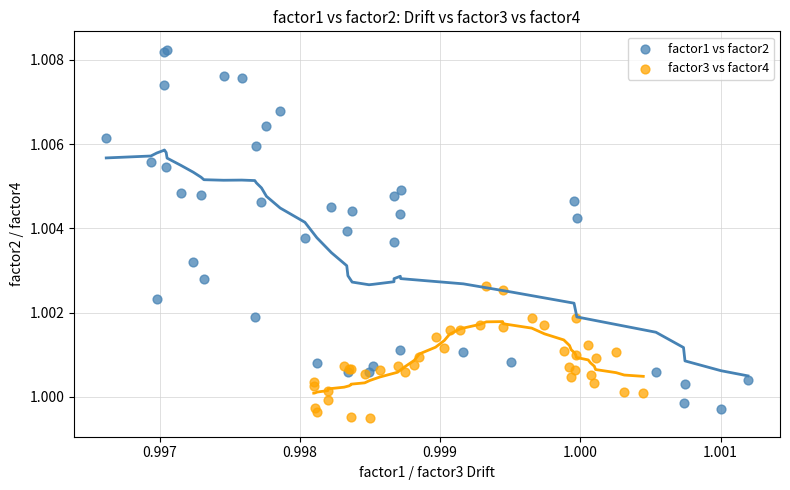

Which series reaches the maximum Y coordinate?

factor1 vs factor2